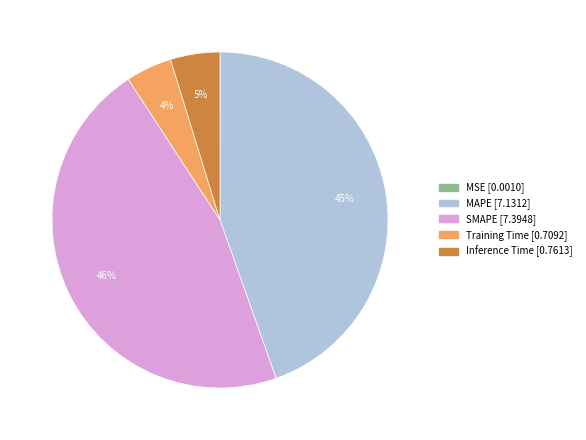

Is there any slice that represents more than half of the pie?

No